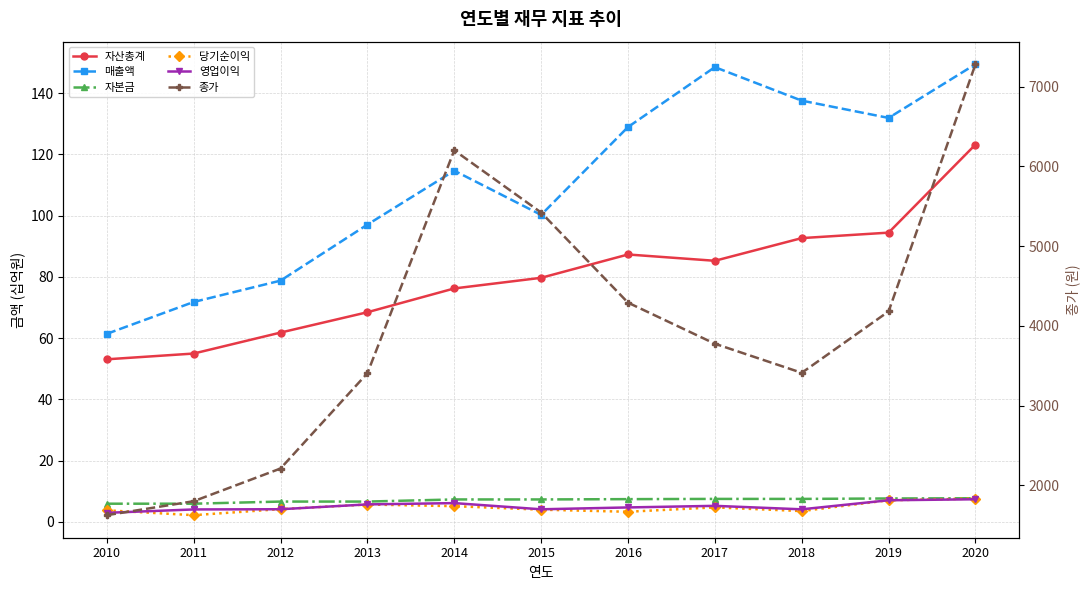

Reading right to left, what are all the values shown in this chart?

자산총계: 2020=123.2	2019=94.4	2018=92.7	2017=85.3	2016=87.3	2015=79.7	2014=76.2	2013=68.4	2012=61.8	2011=55.0	2010=53.1
매출액: 2020=149.5	2019=131.9	2018=137.6	2017=148.5	2016=128.9	2015=100.2	2014=114.7	2013=97.1	2012=78.8	2011=71.8	2010=61.4
자본금: 2020=7.7	2019=7.6	2018=7.5	2017=7.5	2016=7.4	2015=7.3	2014=7.3	2013=6.6	2012=6.6	2011=5.9	2010=5.9
당기순이익: 2020=7.6	2019=7.0	2018=3.5	2017=4.7	2016=3.3	2015=3.9	2014=5.1	2013=5.6	2012=4.1	2011=2.2	2010=3.7
영업이익: 2020=7.4	2019=7.0	2018=4.1	2017=5.2	2016=4.7	2015=4.1	2014=6.1	2013=5.7	2012=4.1	2011=4.0	2010=2.9
종가: 2020=7280.0	2019=4180.0	2018=3410.0	2017=3775.0	2016=4290.0	2015=5420.0	2014=6200.0	2013=3405.0	2012=2210.0	2011=1800.0	2010=1625.0